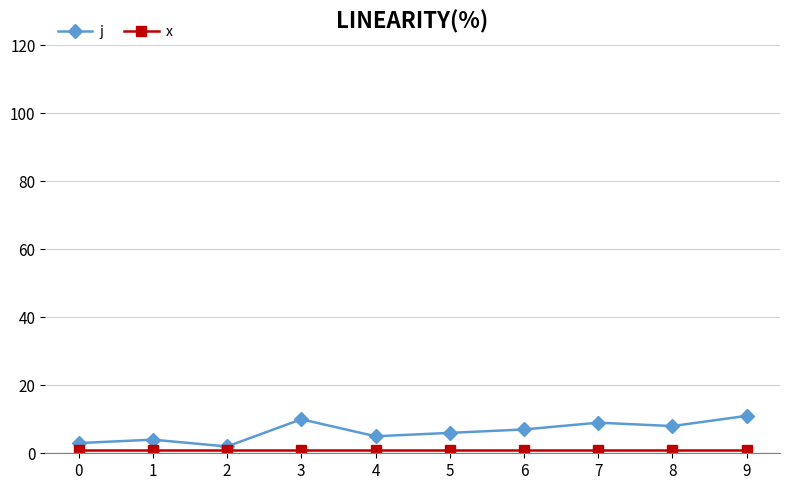

What is the greatest value displayed?

11